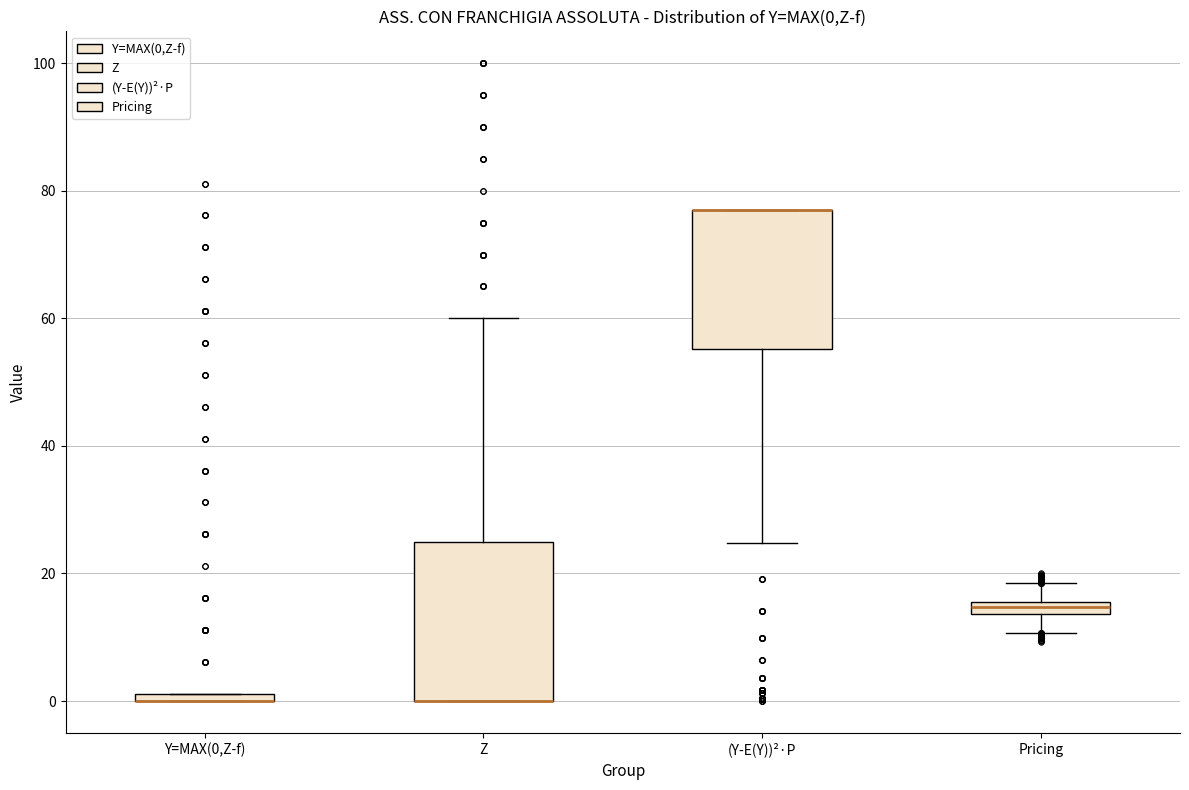

Which box is the tallest, from its lower edge to its upper edge?

Z